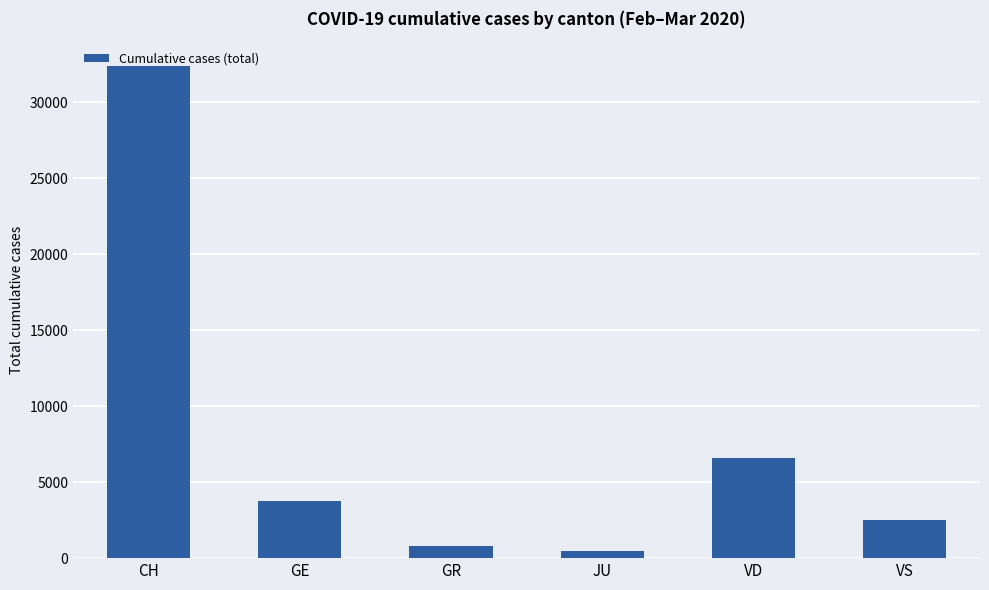

What is the value of the 5th bar from the left?

6608